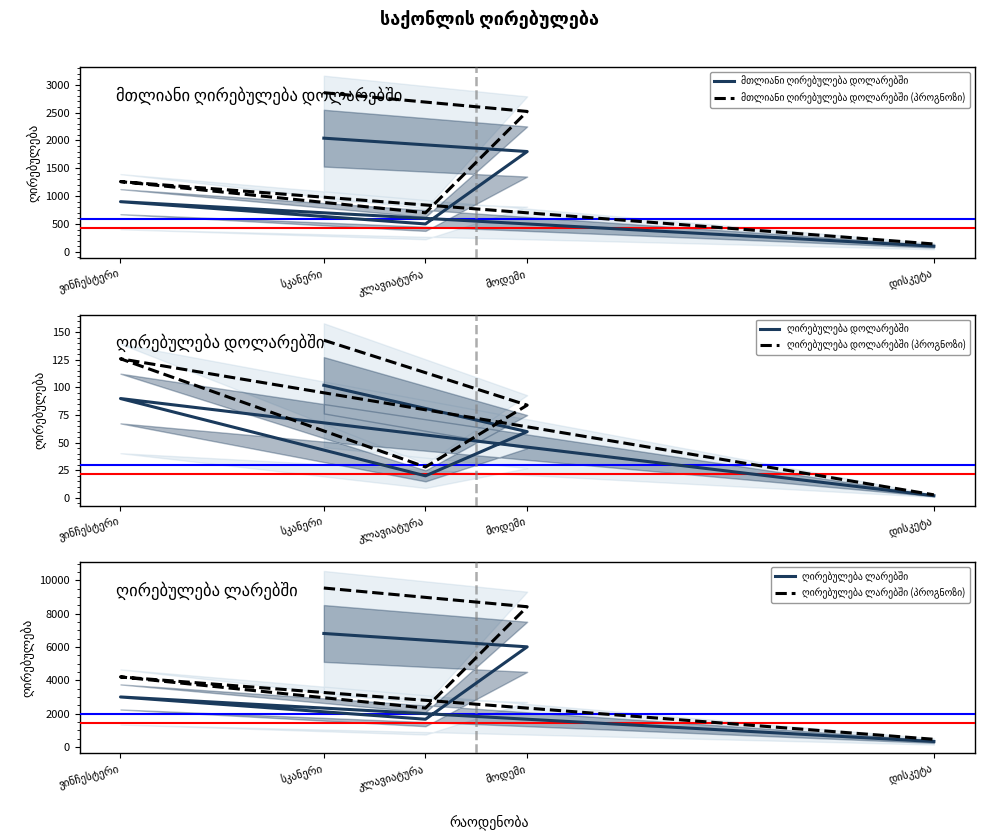

What is the sum of the ღირებულება ლარებში (პროგნოზი) values at დისკეტა and კლავიატურა?

2805.6